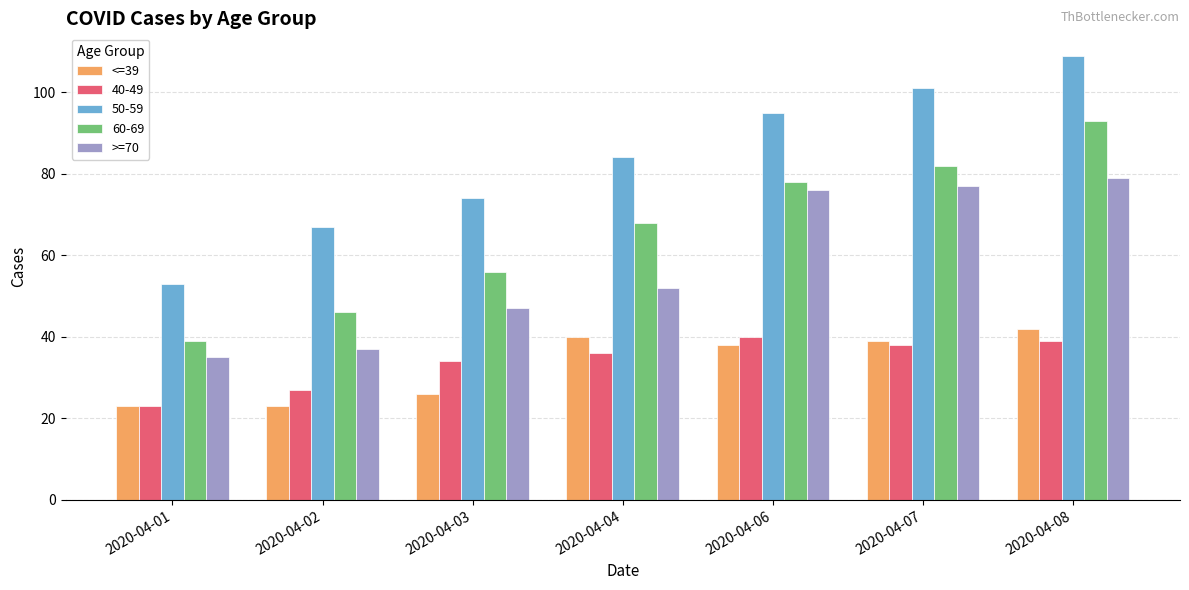

At which category is the sum across all series the highest?

2020-04-08